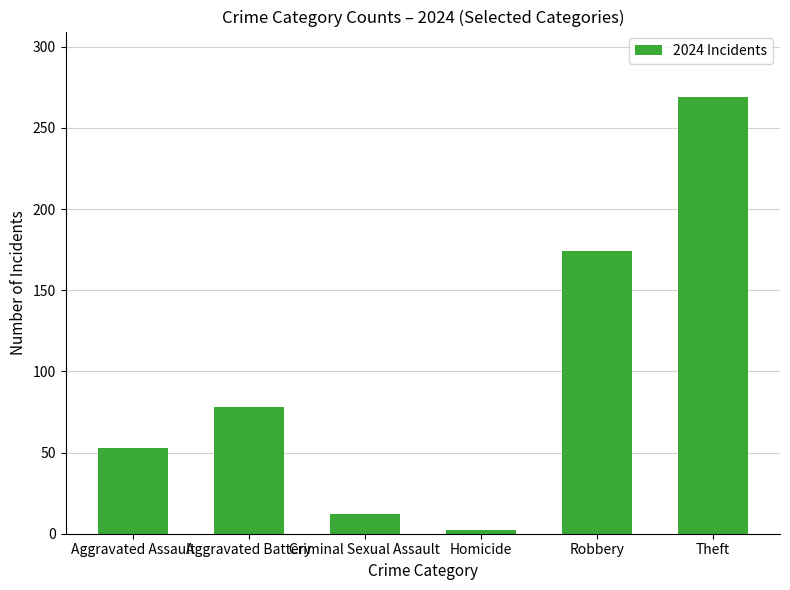

How many data points are less than 78?

3